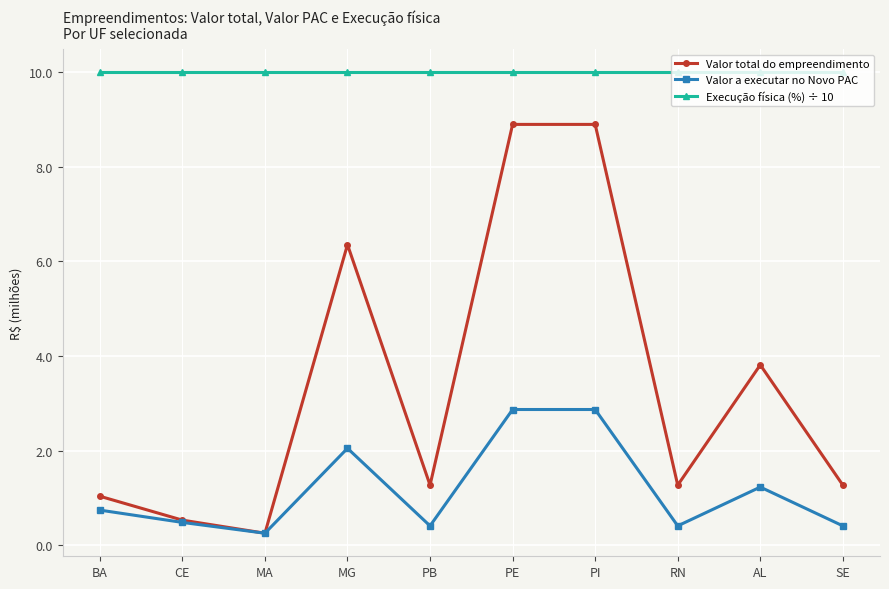

The Valor total do empreendimento series shows 1.3 at PB. True or false?

True